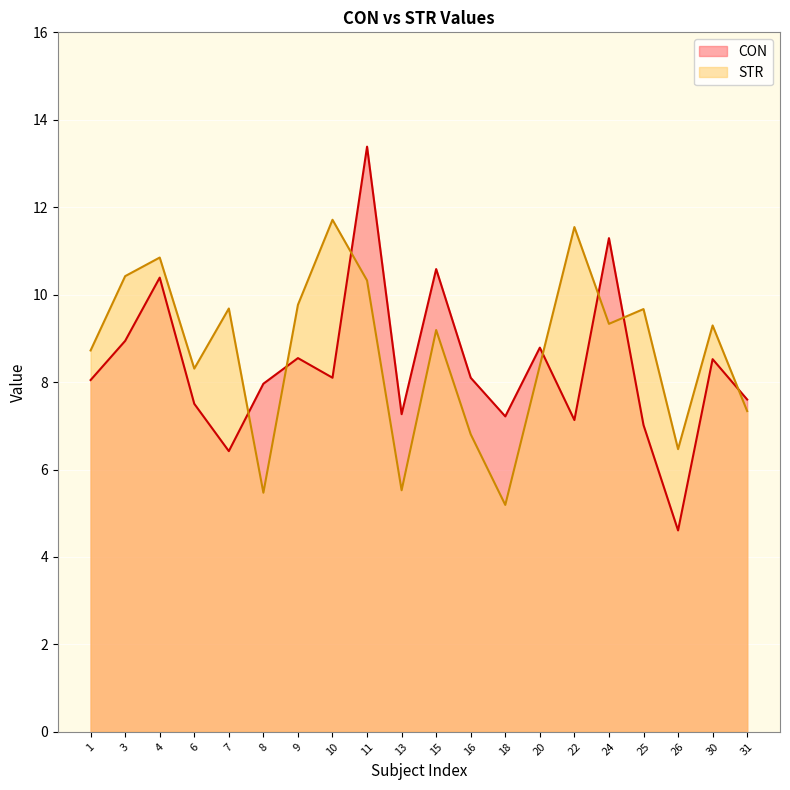

Does the chart display data point markers on the line(s)?

No